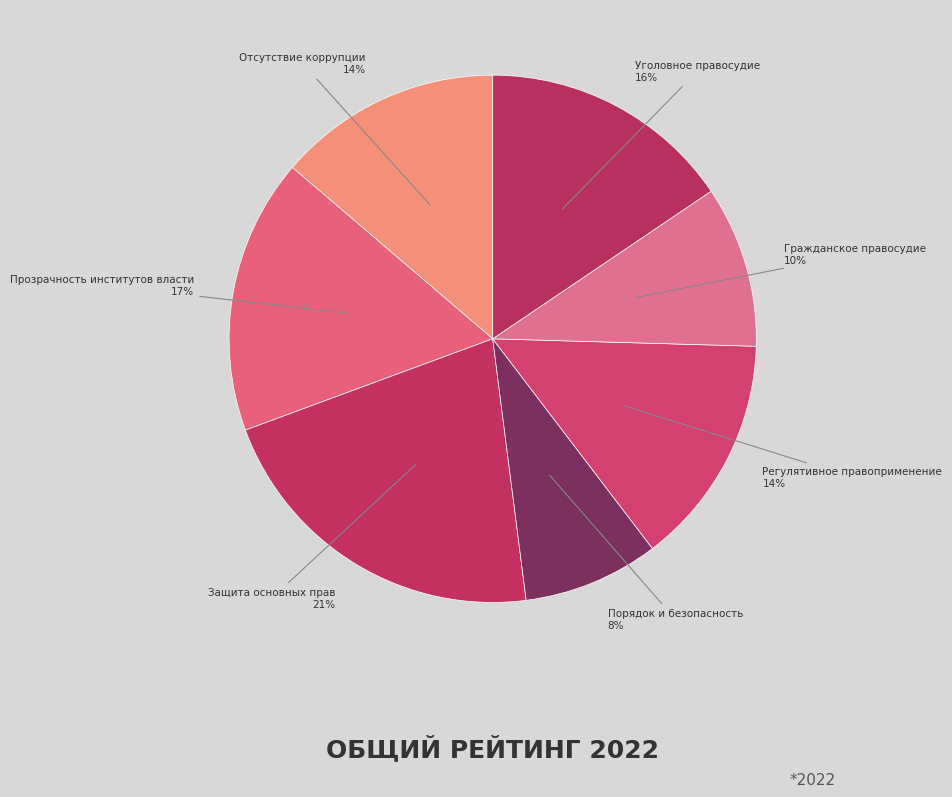

How many segments does this pie chart have?

7